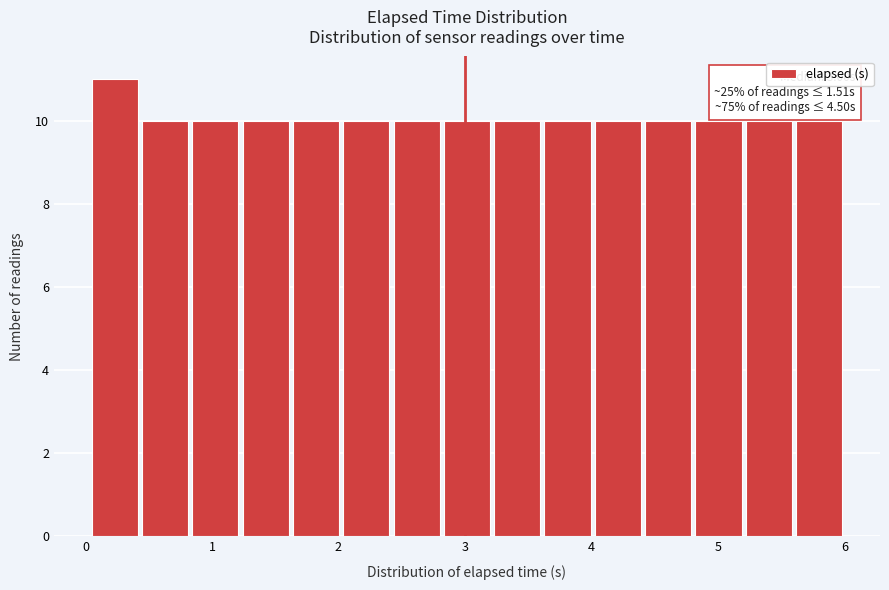

Around what value on the x-axis is the tallest bar? Give the approximate position of its centre, as read against the axis.

0.2